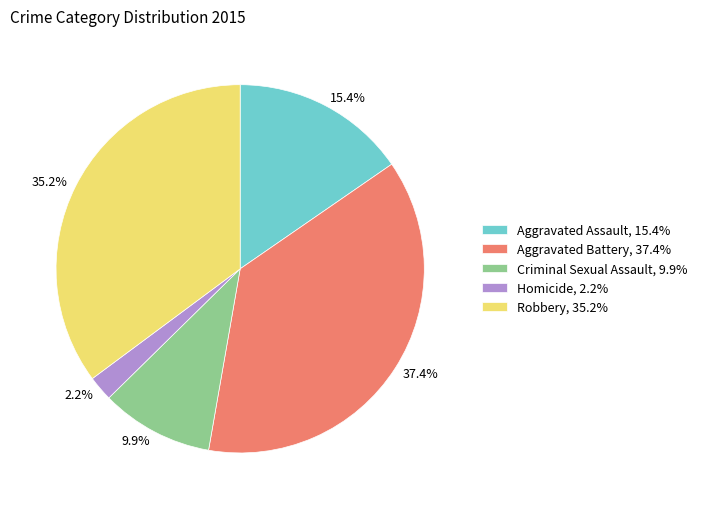

What is the total percentage of Robbery and Aggravated Assault?

50.5%